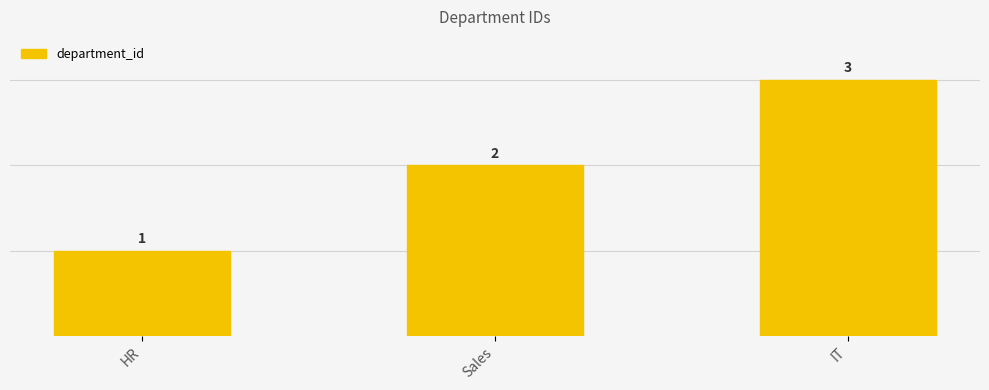

How many data points are less than 2?

1